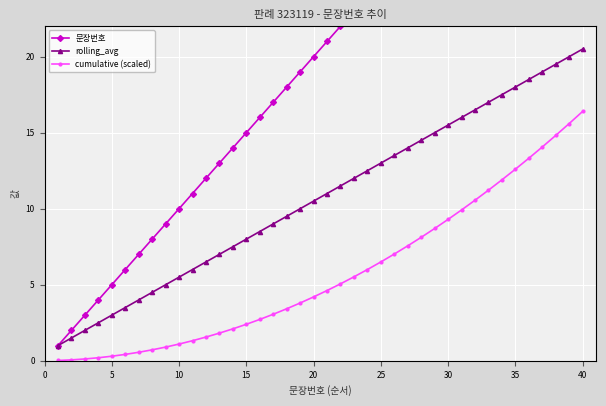

Which category has the highest value in the rolling_avg series?

40